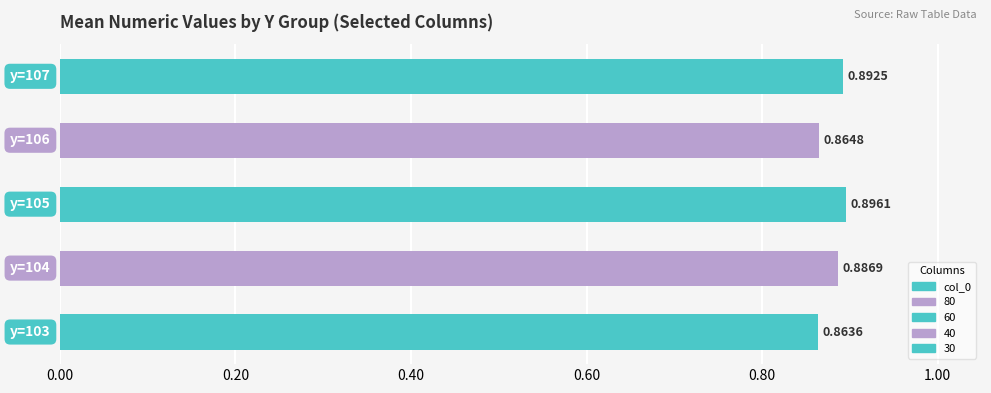

What is the sum of all values?

4.4